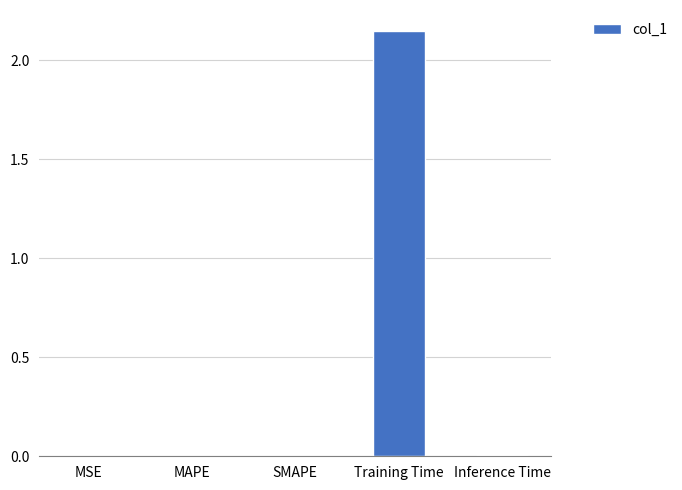

Is it true that the value at SMAPE is 0.0?

True